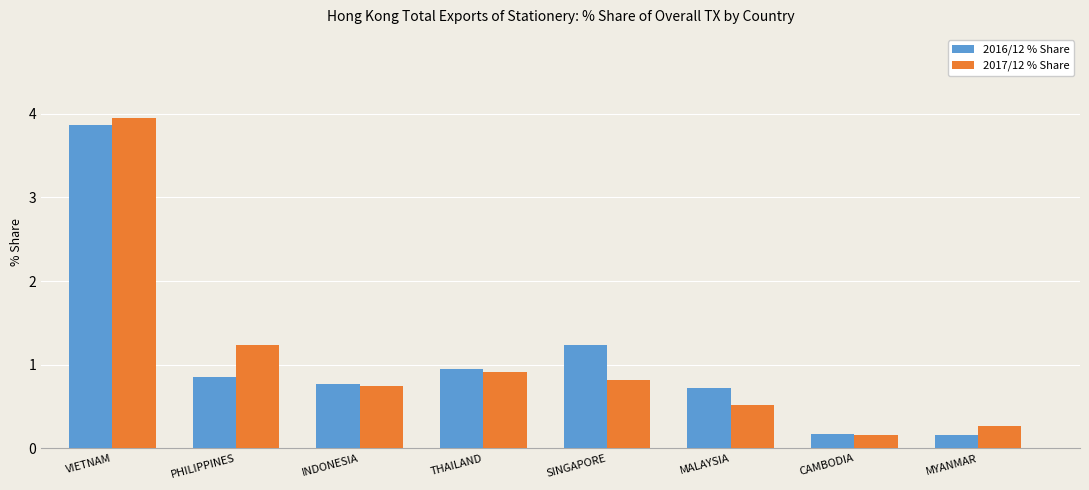

What is the spread (max minus min) of values at MYANMAR?

0.1